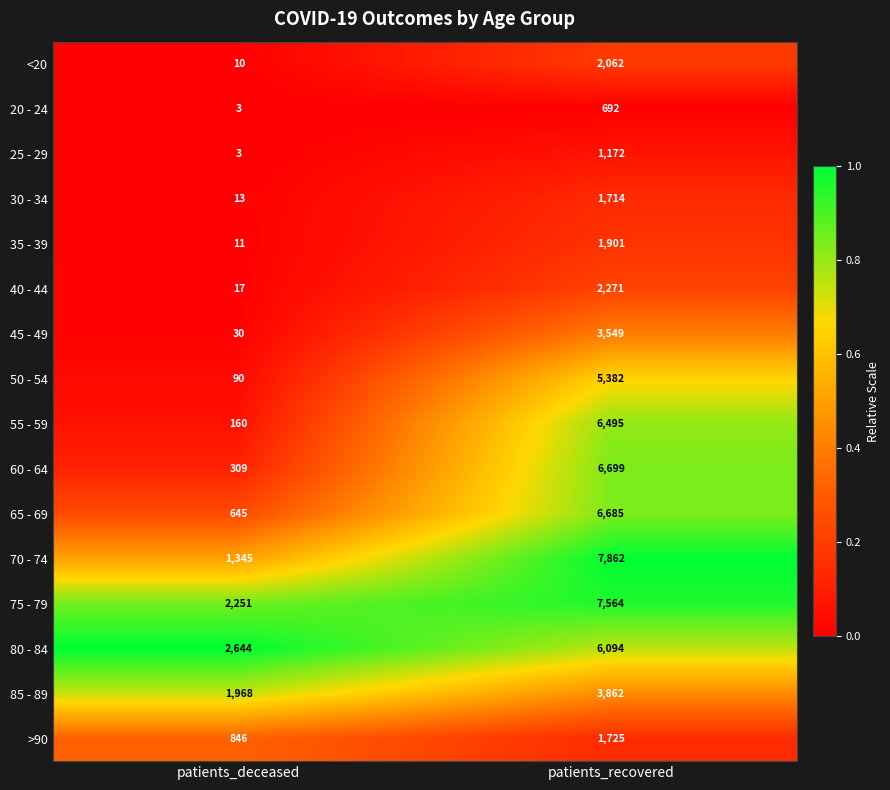

List the series in order of their peak value, highest first.

70 - 74, 75 - 79, 60 - 64, 65 - 69, 55 - 59, 80 - 84, 50 - 54, 85 - 89, 45 - 49, 40 - 44, <20, 35 - 39, >90, 30 - 34, 25 - 29, 20 - 24